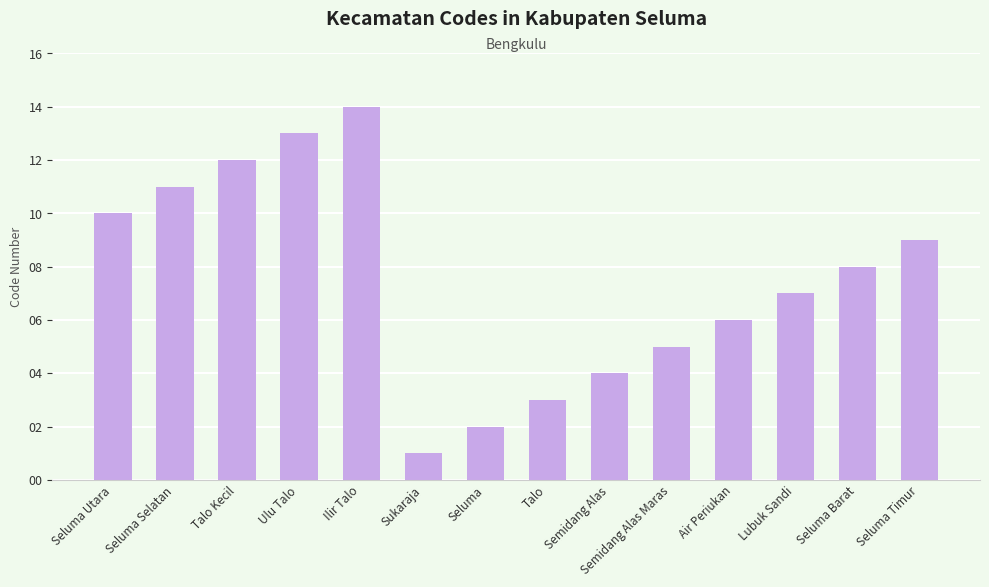

What is the label of the 11th bar from the left?

Air Periukan